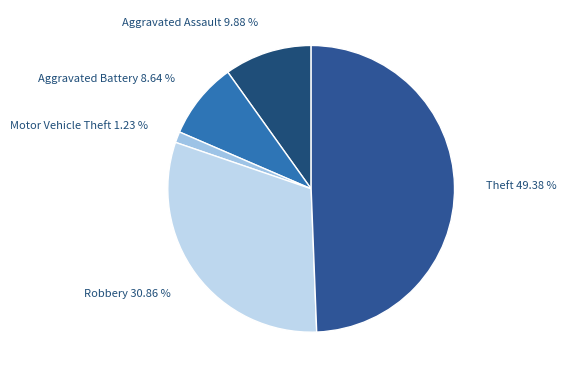

To the nearest percent, what is the combined percentage of Robbery and Motor Vehicle Theft?

32%